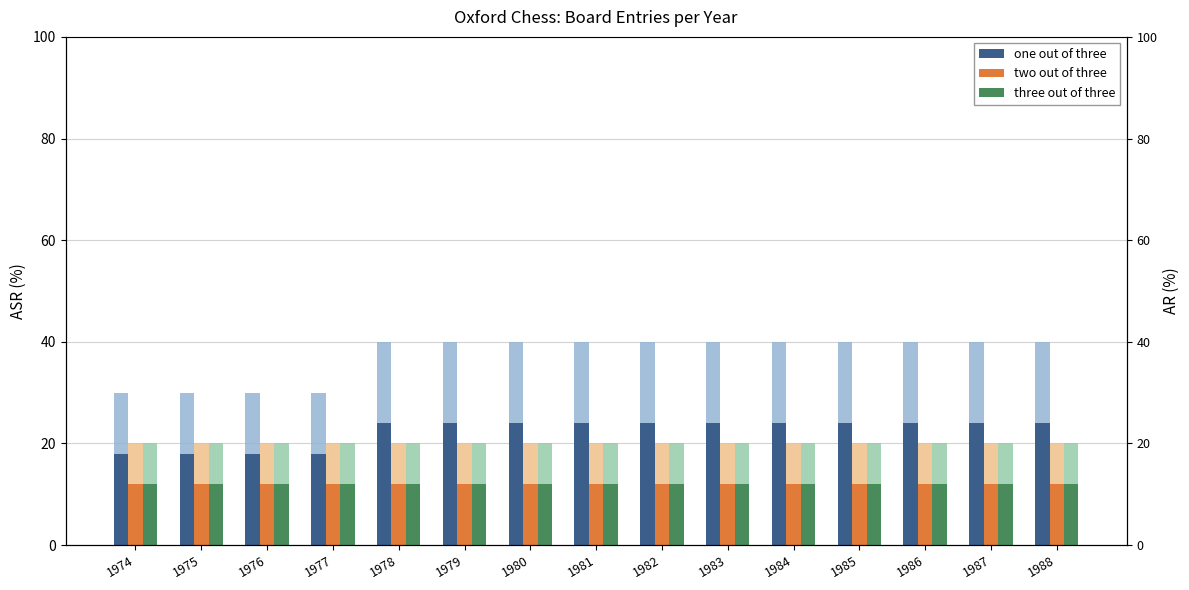

Which category has the highest value across all series?

1978